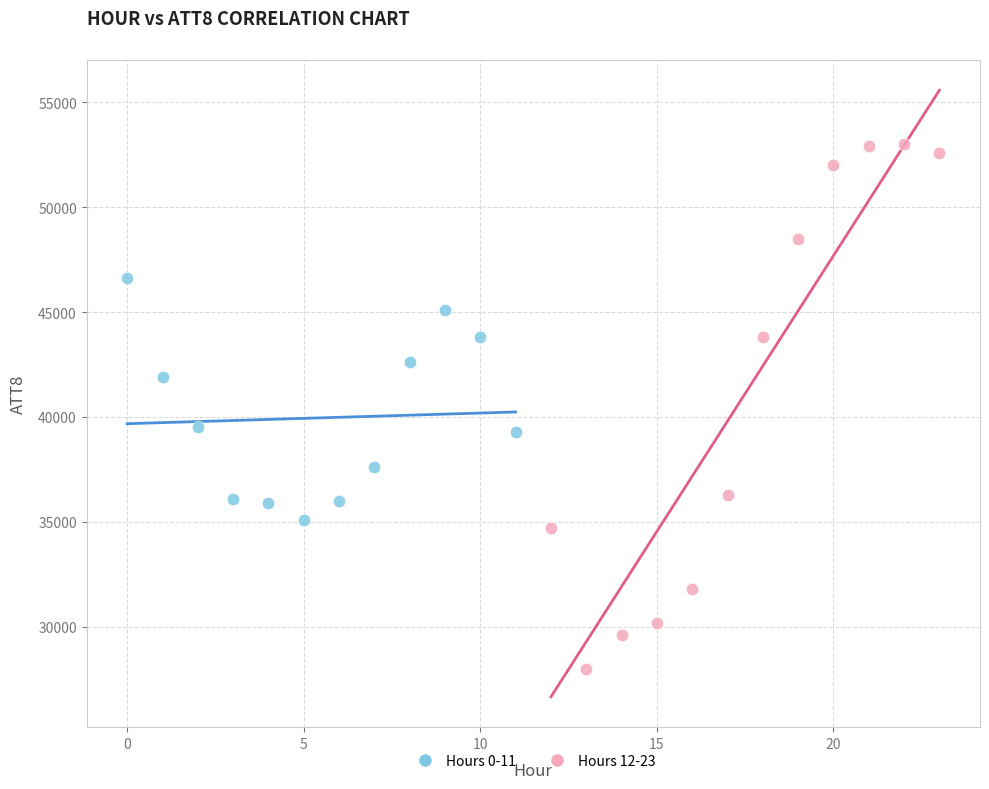

Which series has the widest spread of Y values?

Hours 12-23